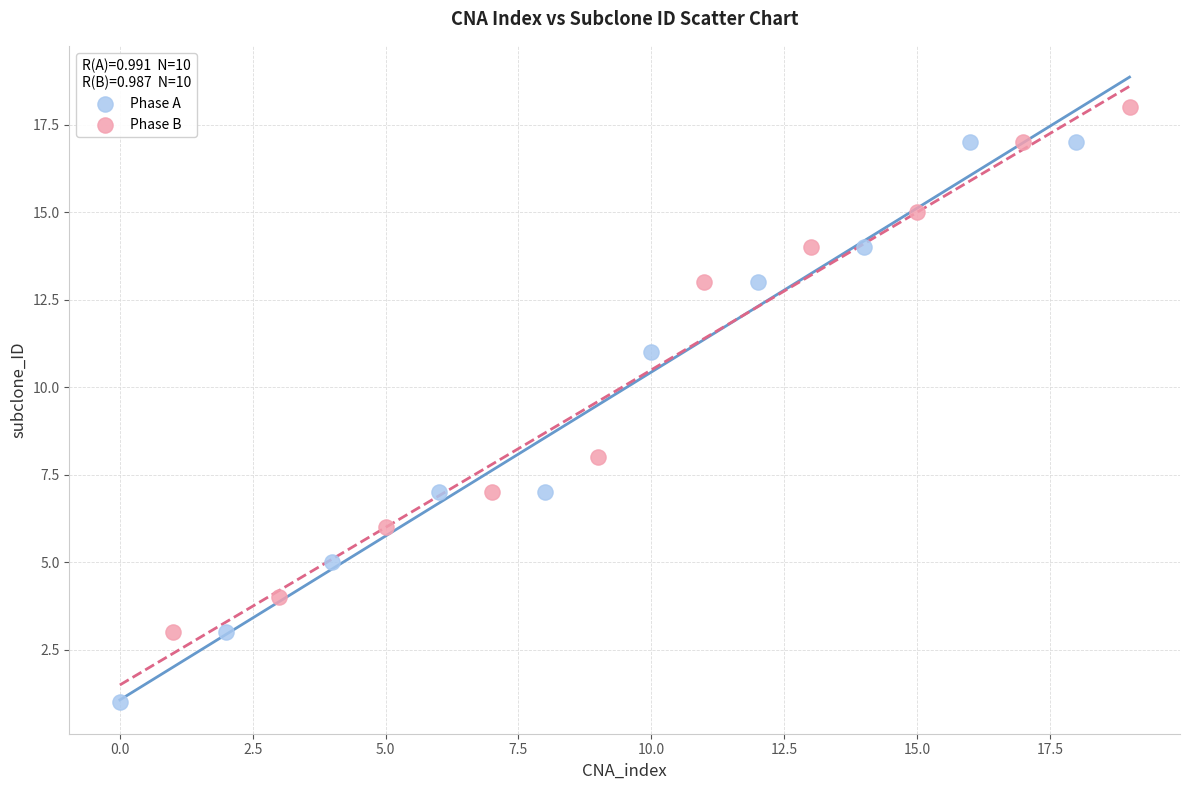

Which series has the largest Y range (max minus min)?

Phase A